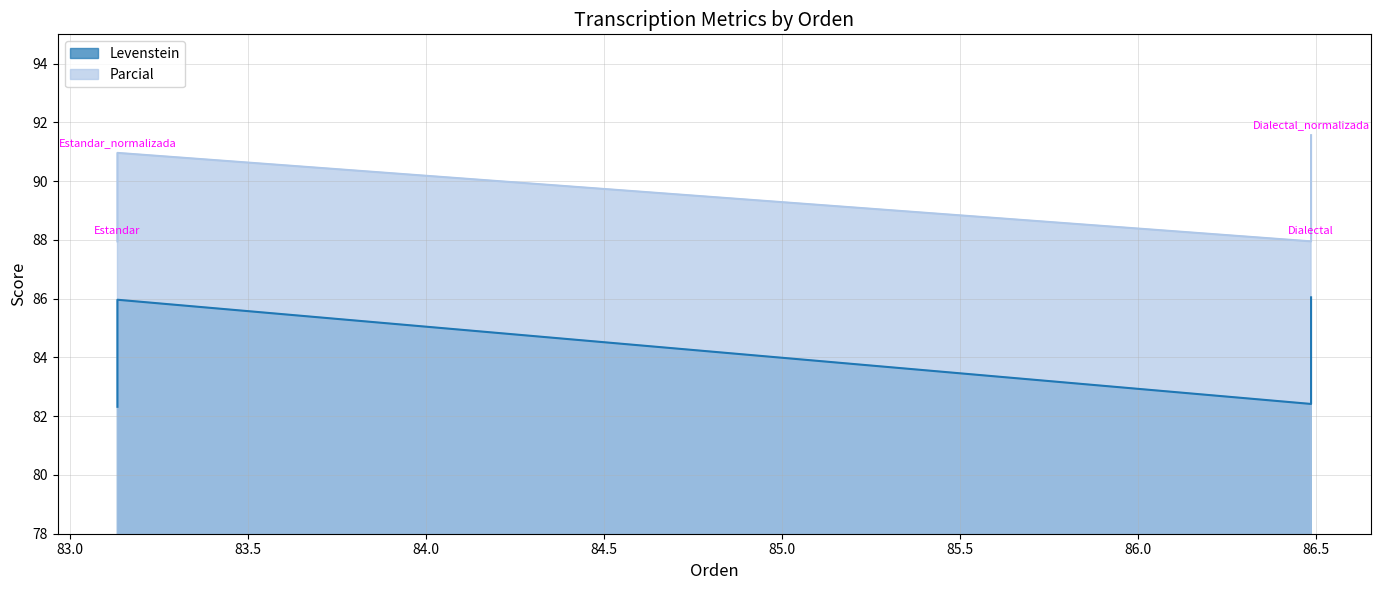

Where is the first local minimum for Parcial?

Dialectal